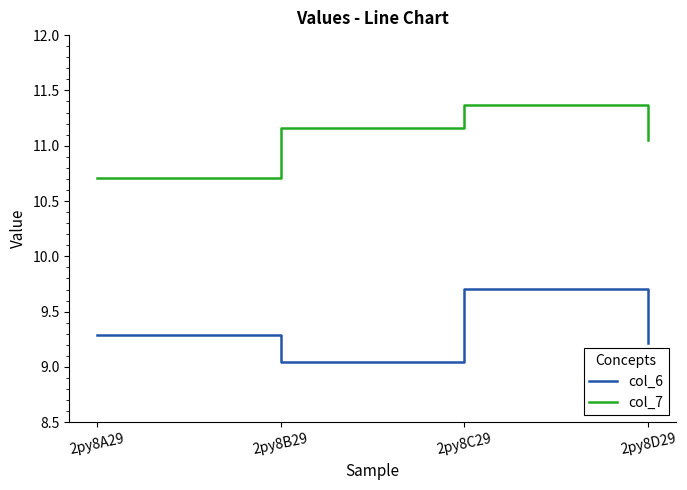

How many interior local peaks does the col_7 series have?

1